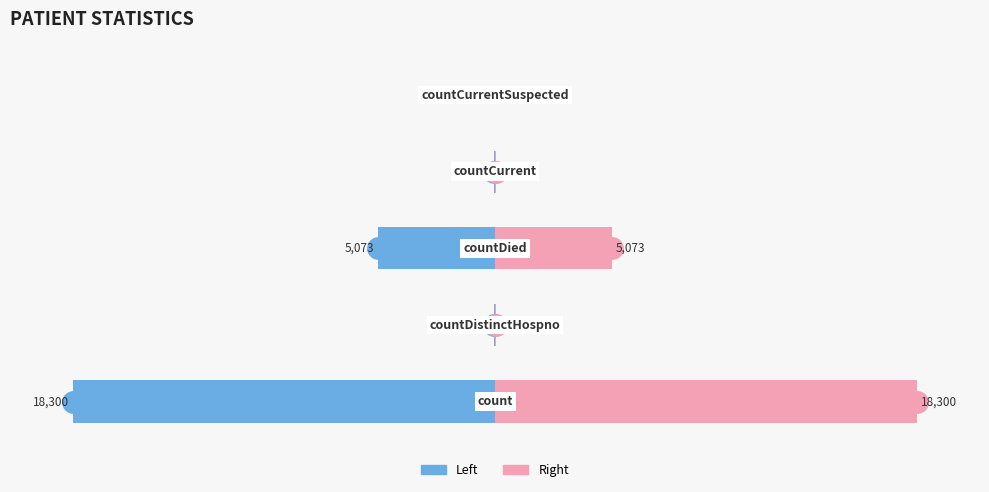

At how many categories does at least one series exceed -69?

5